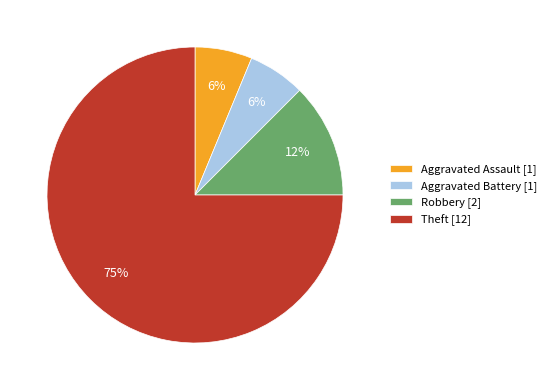

What is the majority slice?

Theft